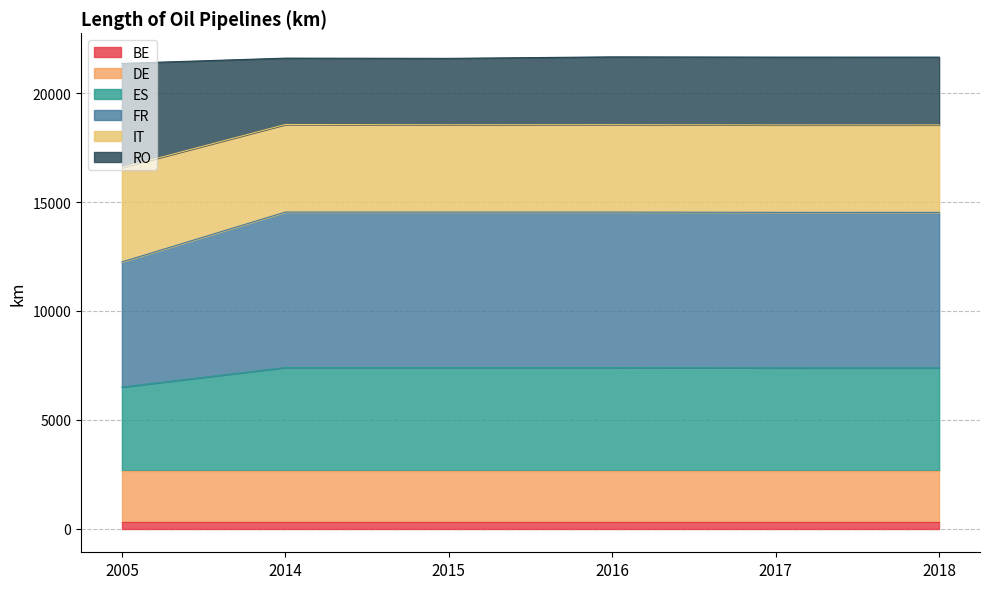

Which has a higher value, 2014 or 2005?

2014